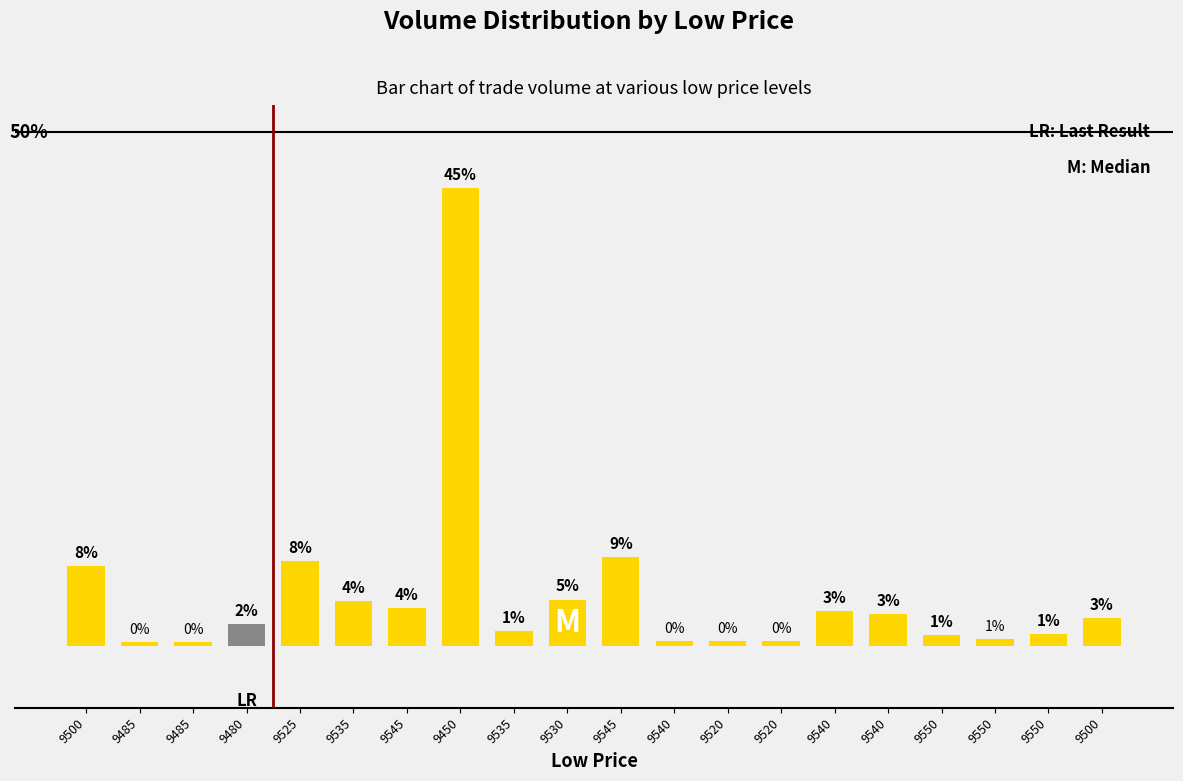

Does the chart contain any negative values?

No